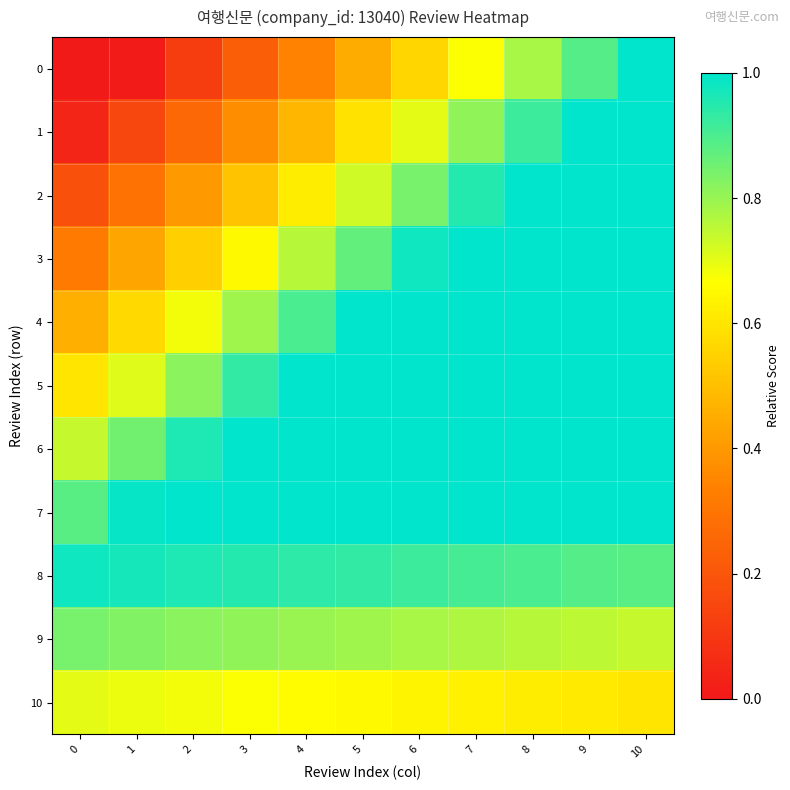

What is the difference between the highest and lowest values at 4?

0.7